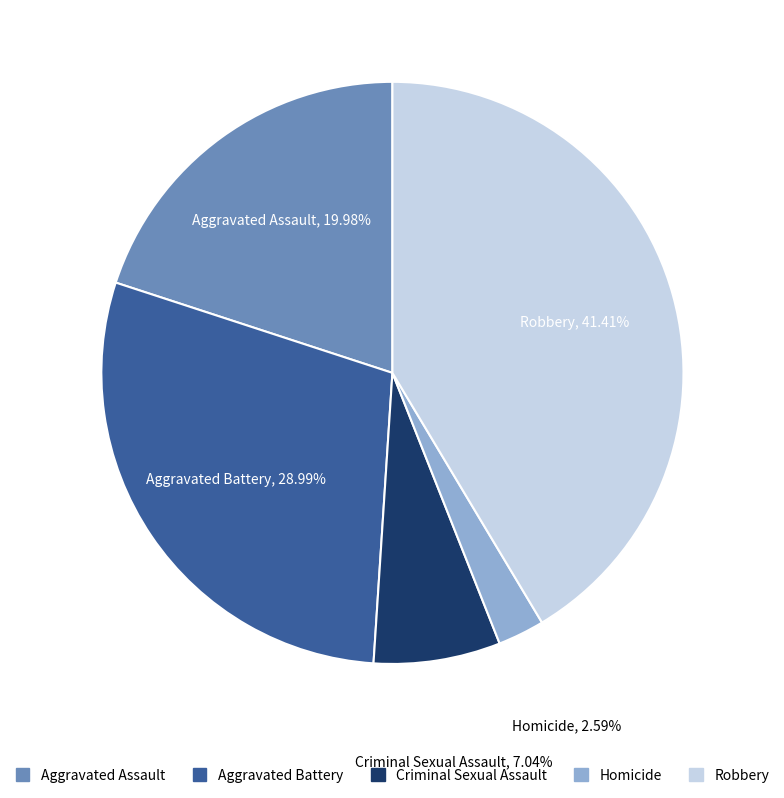

How many segments does this pie chart have?

5